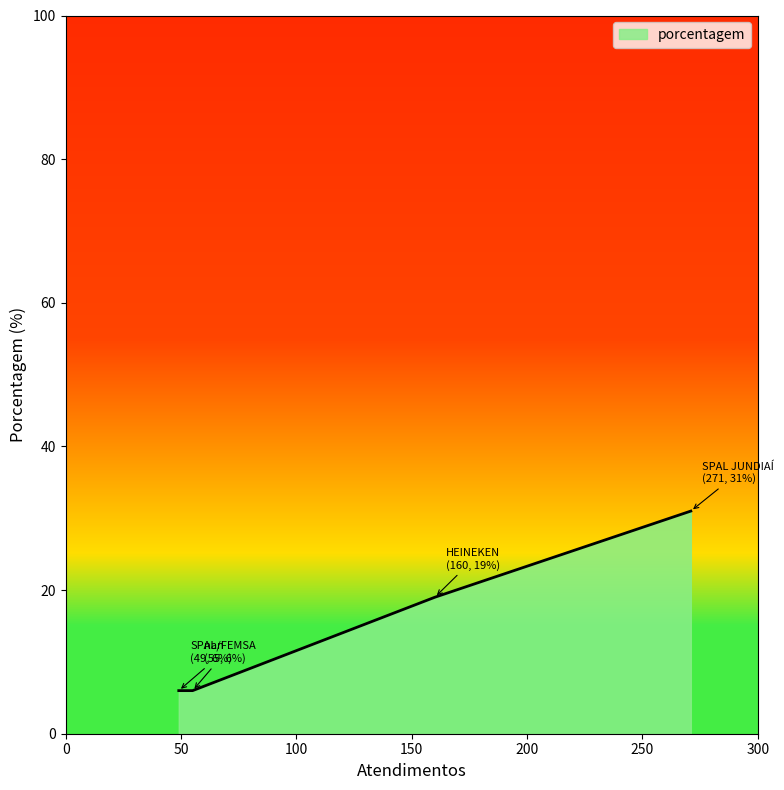

What is the greatest value displayed?

31